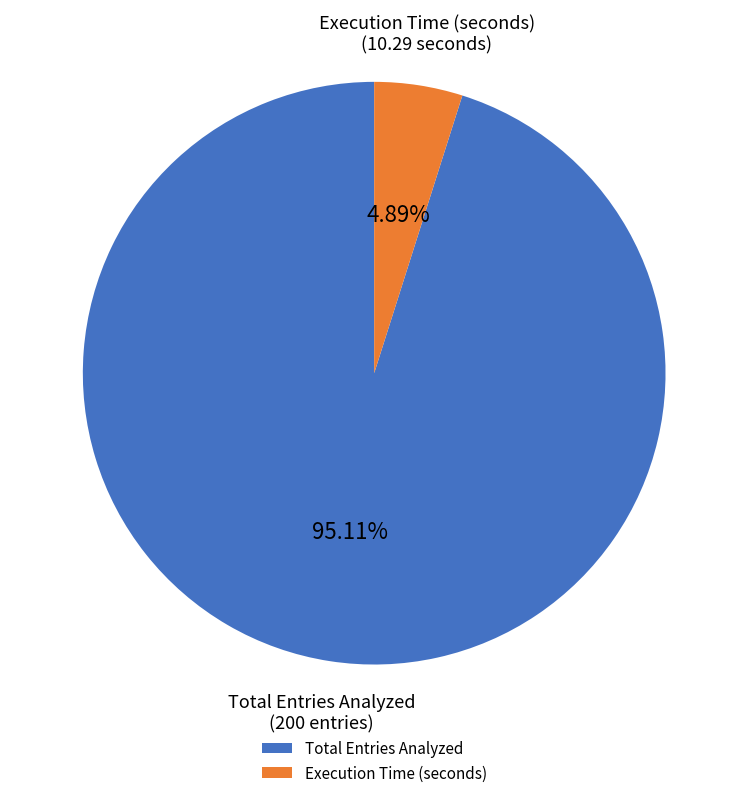

What is the ratio of the value at Total Entries Analyzed to the value at Execution Time (seconds)?

19.4